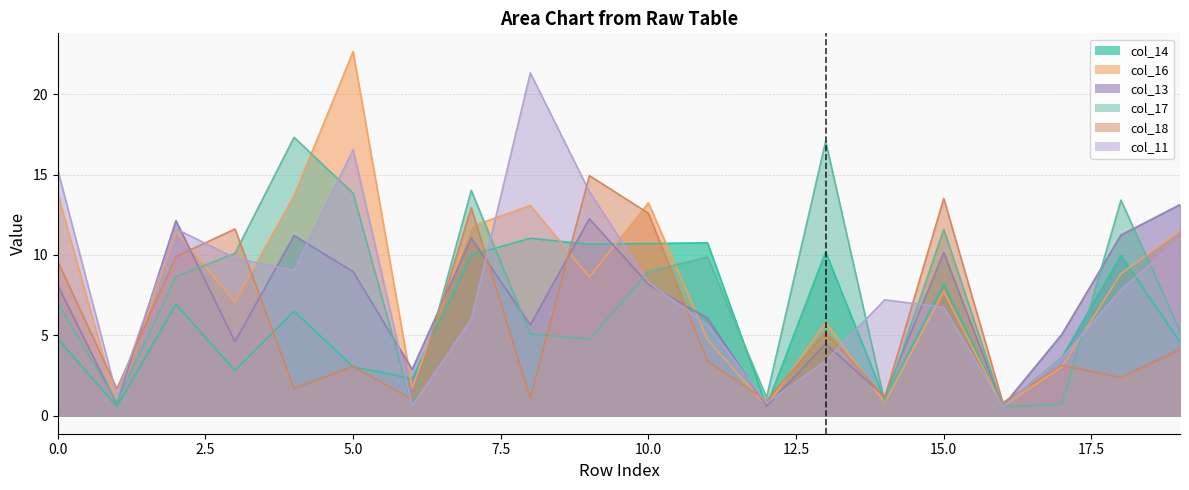

What is the difference between the col_16 values at 11 and 15?

3.0